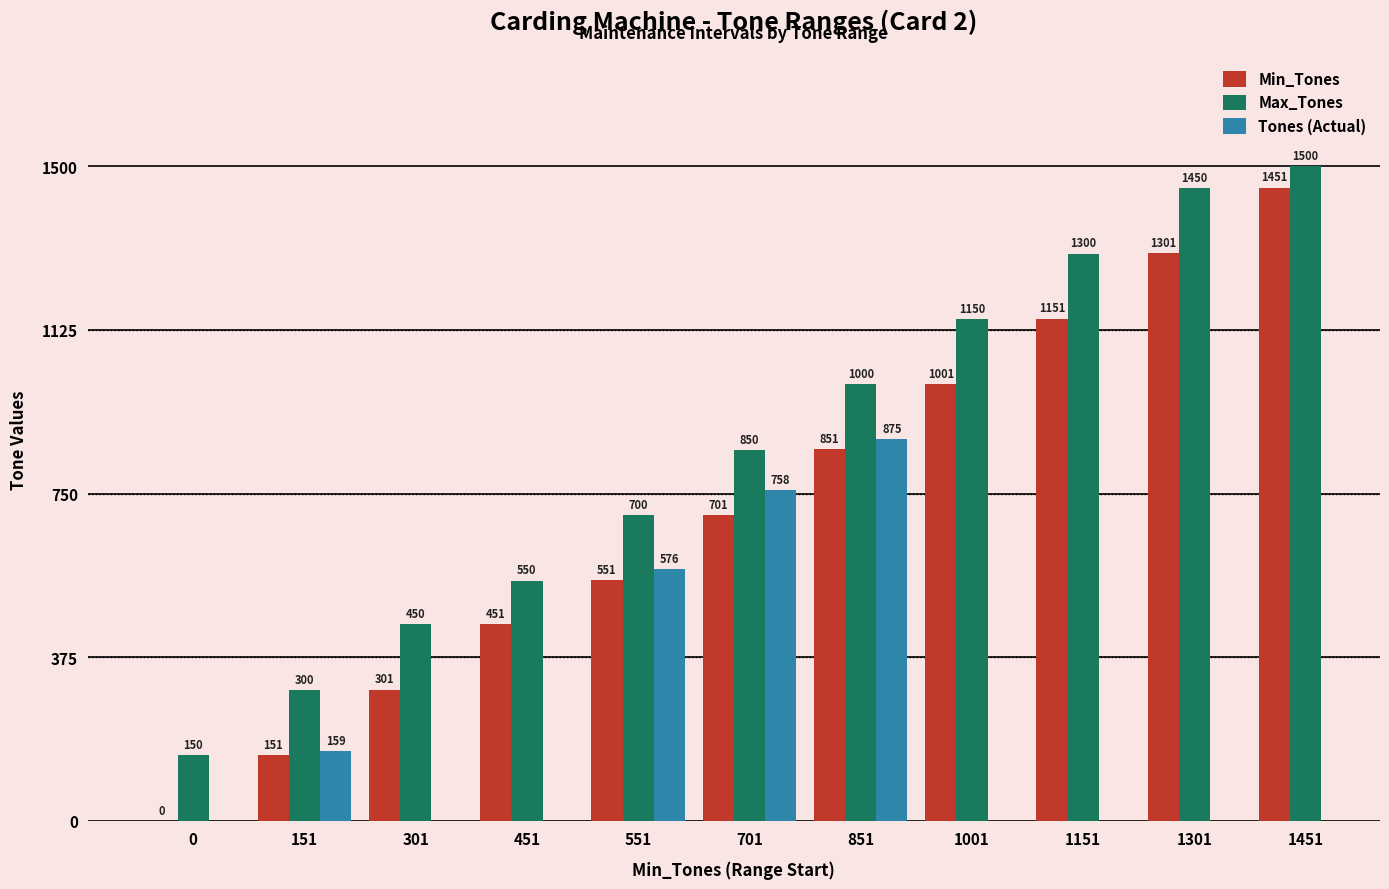

What is the maximum value for Min_Tones?

1451